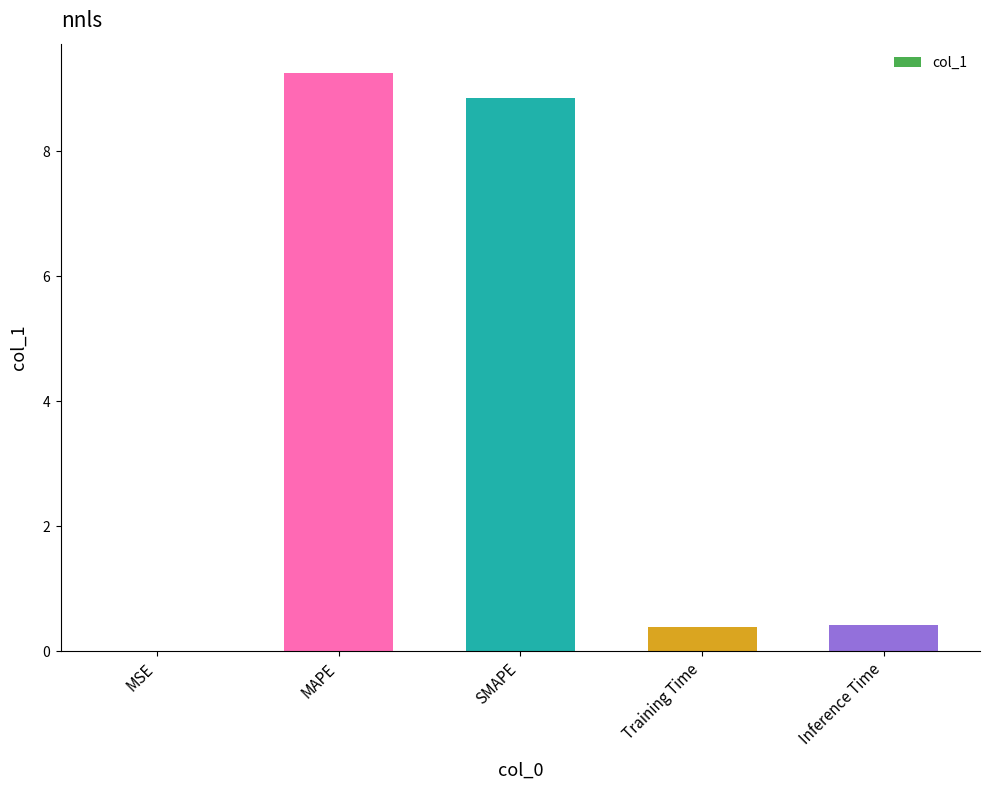

Rank the categories by value from lowest to highest.

MSE, Training Time, Inference Time, SMAPE, MAPE